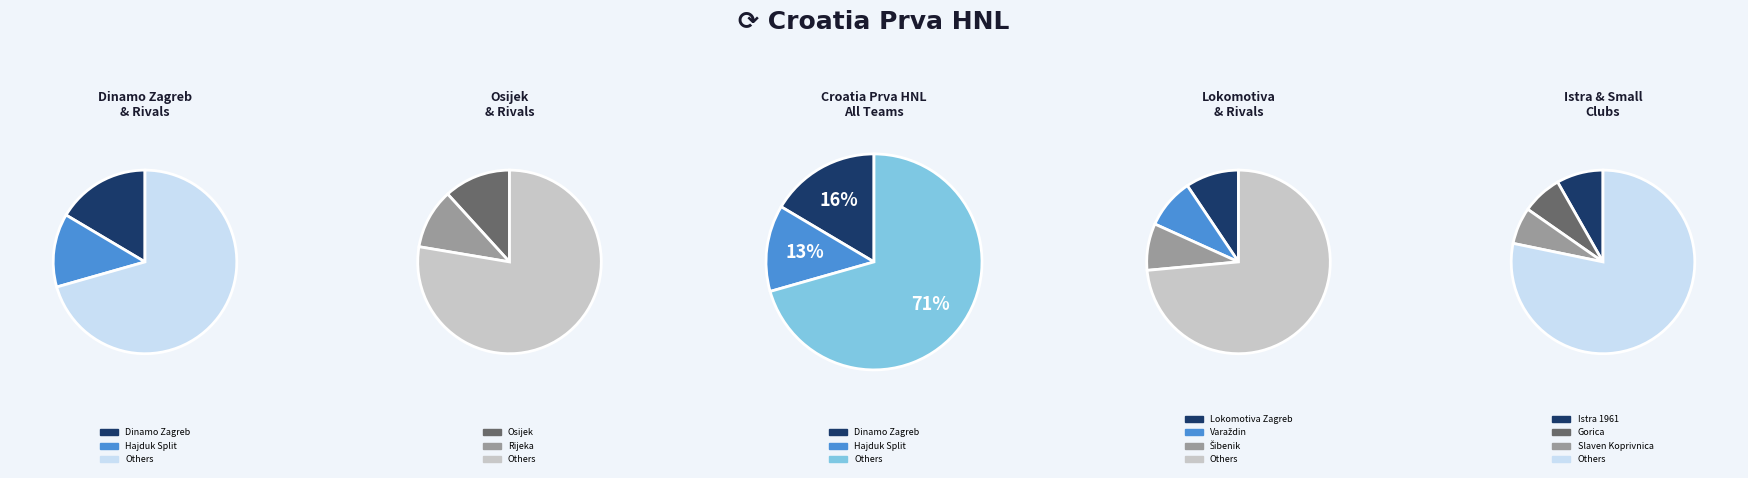

True or false: Gorica accounts for 7% of the total.

True